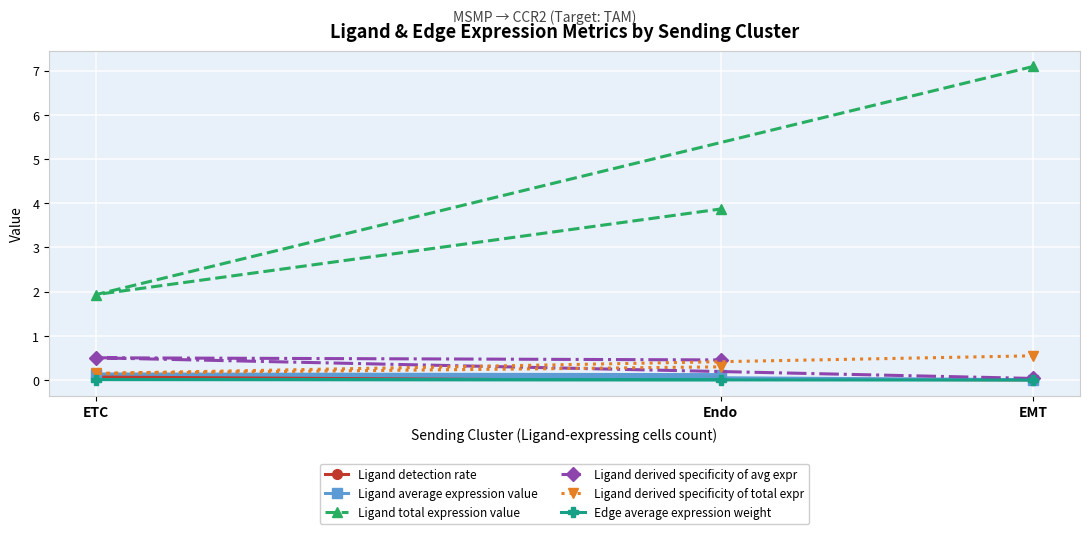

Which has a higher value, Endo or ETC?

Endo